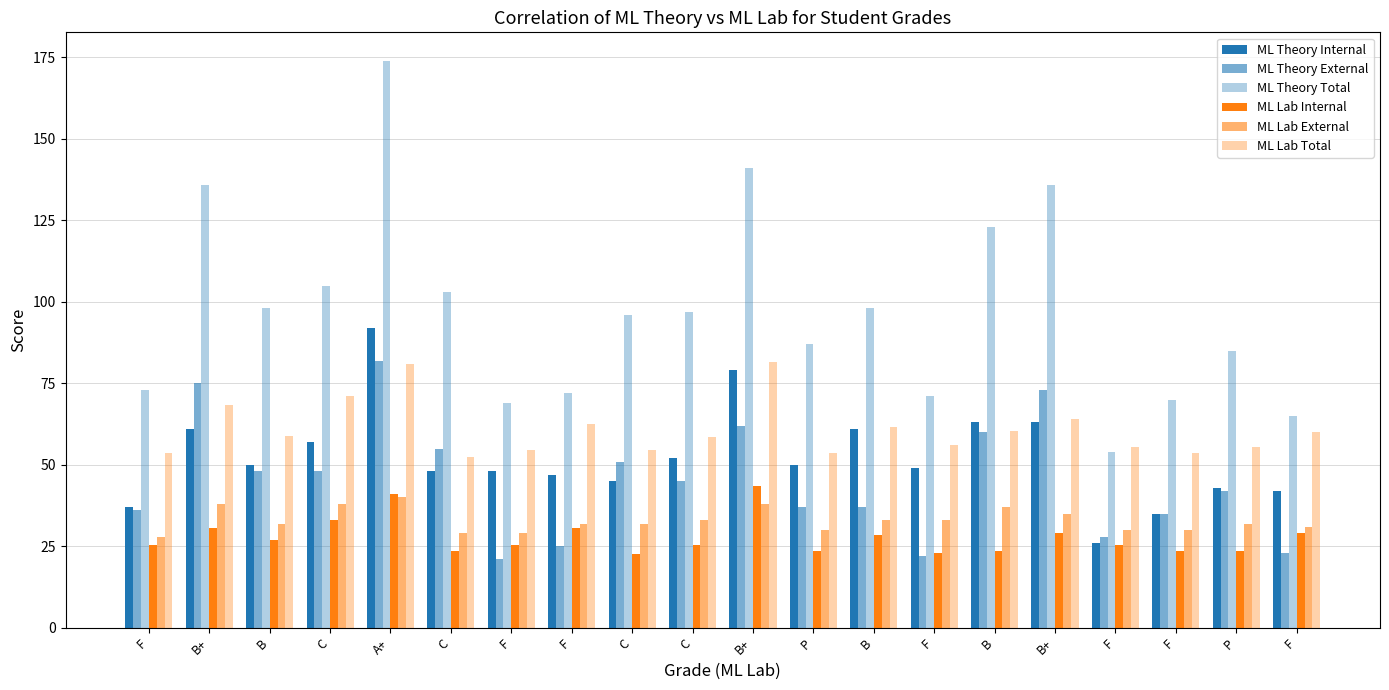

Reading left to right, what are all the values shown in this chart?

ML Theory Internal: 37.0	61.0	50.0	57.0	92.0	48.0	48.0	47.0	45.0	52.0	79.0	50.0	61.0	49.0	63.0	63.0	26.0	35.0	43.0	42.0
ML Theory External: 36.0	75.0	48.0	48.0	82.0	55.0	21.0	25.0	51.0	45.0	62.0	37.0	37.0	22.0	60.0	73.0	28.0	35.0	42.0	23.0
ML Theory Total: 73.0	136.0	98.0	105.0	174.0	103.0	69.0	72.0	96.0	97.0	141.0	87.0	98.0	71.0	123.0	136.0	54.0	70.0	85.0	65.0
ML Lab Internal: 25.5	30.5	27.0	33.0	41.0	23.5	25.5	30.5	22.5	25.5	43.5	23.5	28.5	23.0	23.5	29.0	25.5	23.5	23.5	29.0
ML Lab External: 28.0	38.0	32.0	38.0	40.0	29.0	29.0	32.0	32.0	33.0	38.0	30.0	33.0	33.0	37.0	35.0	30.0	30.0	32.0	31.0
ML Lab Total: 53.5	68.5	59.0	71.0	81.0	52.5	54.5	62.5	54.5	58.5	81.5	53.5	61.5	56.0	60.5	64.0	55.5	53.5	55.5	60.0